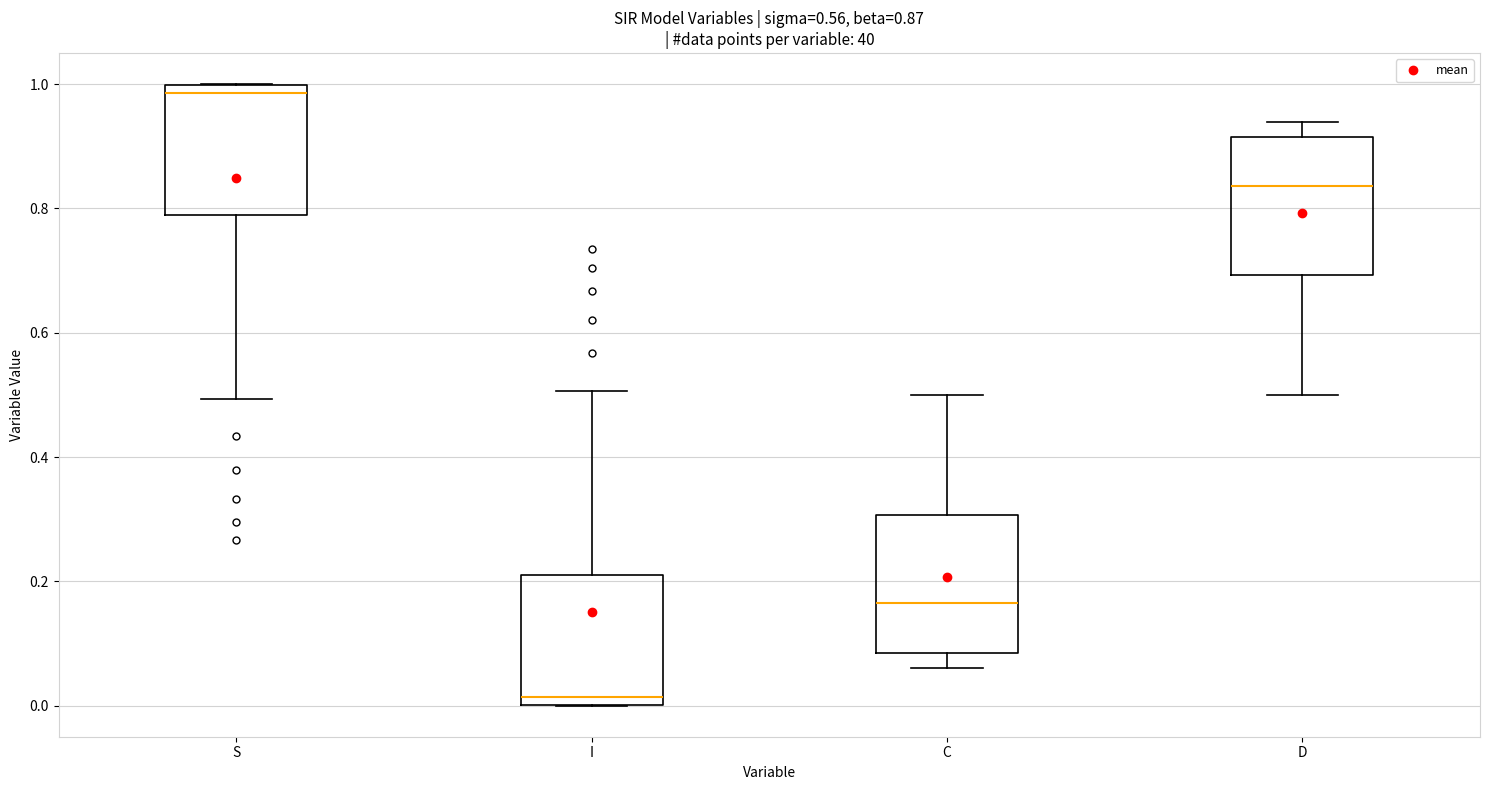

Which box has the lowest median line?

I